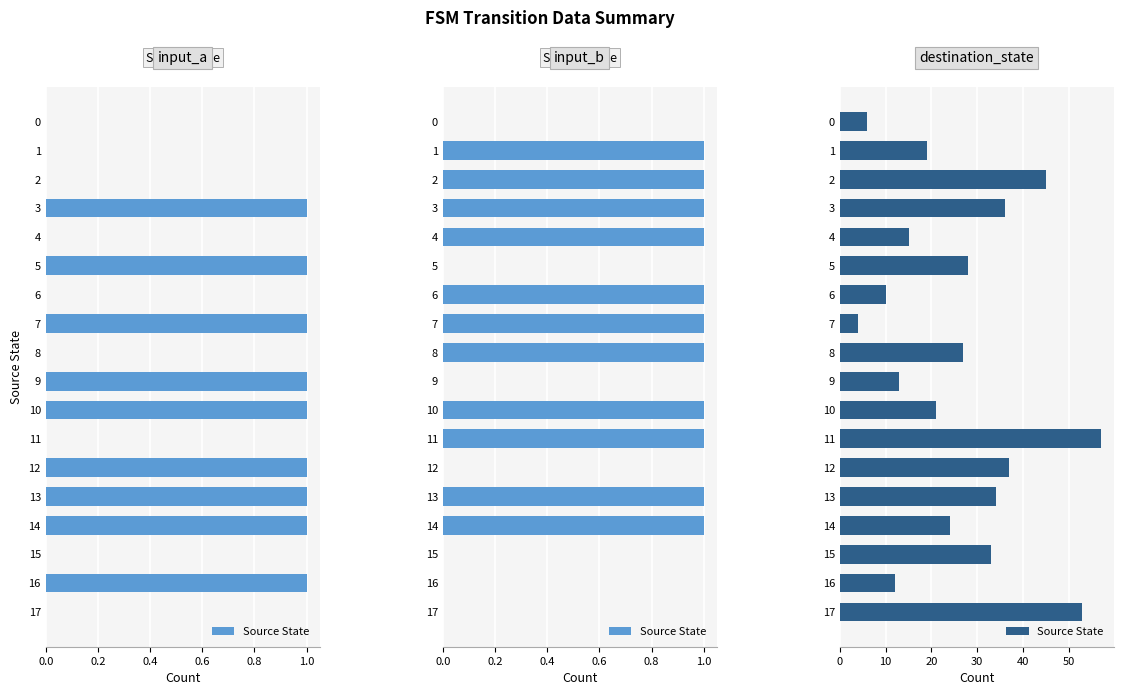

What is the difference between the second highest and second lowest values?

47